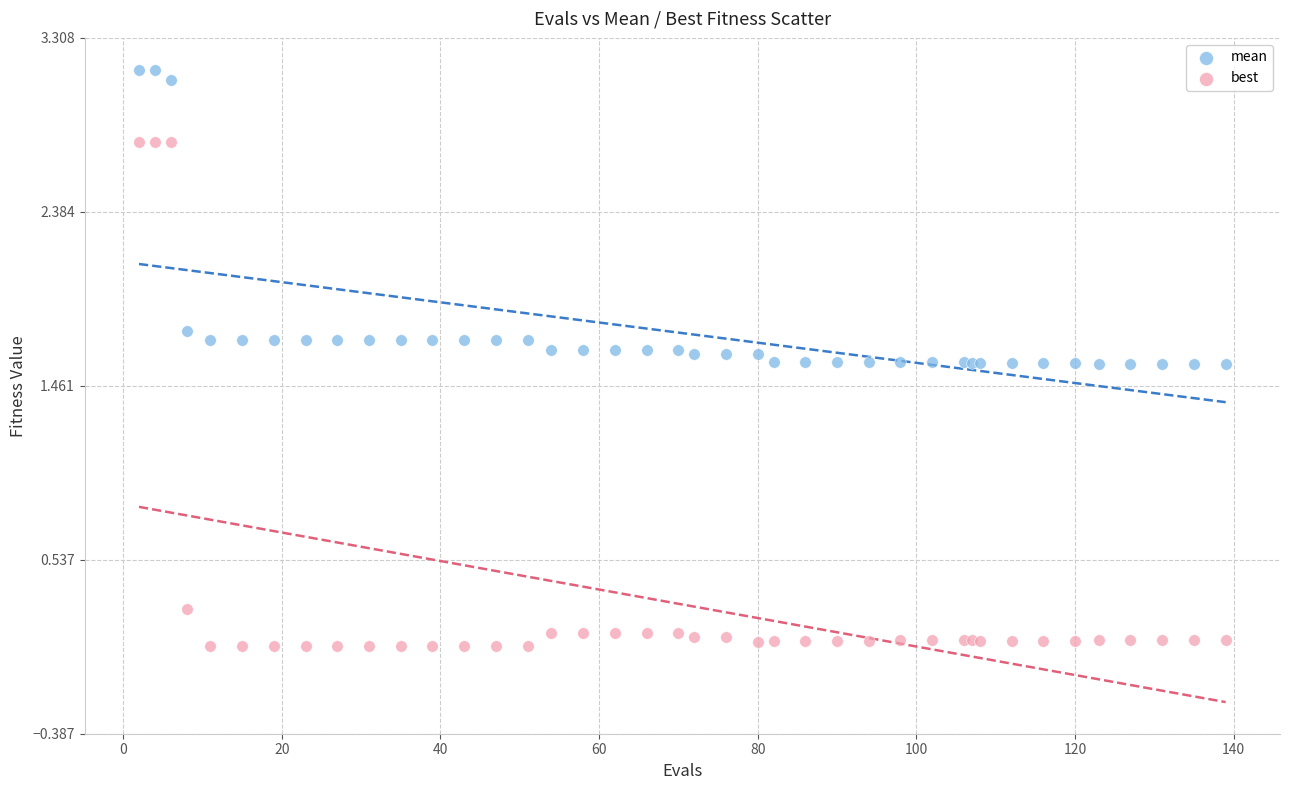

What is the X range (max minus min) for the scatter plot?

137.0